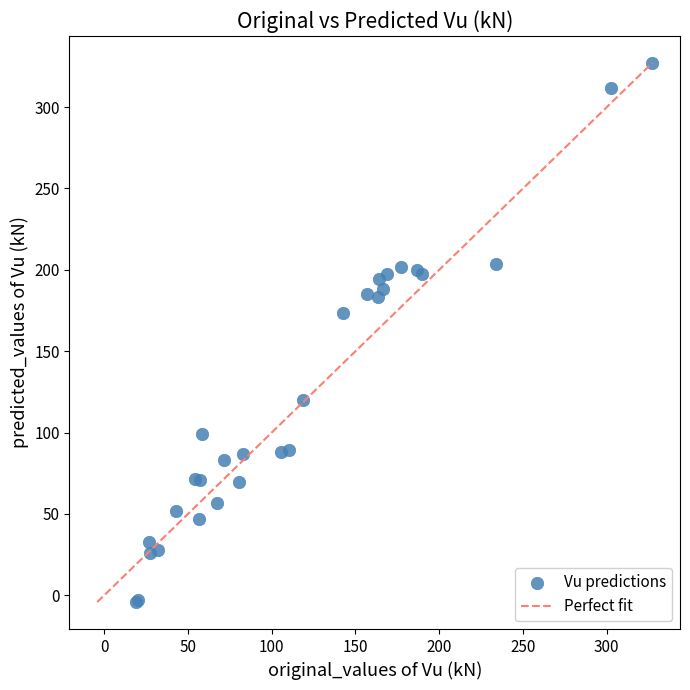

What Y value in the scatter plot is closest to 161?

173.2